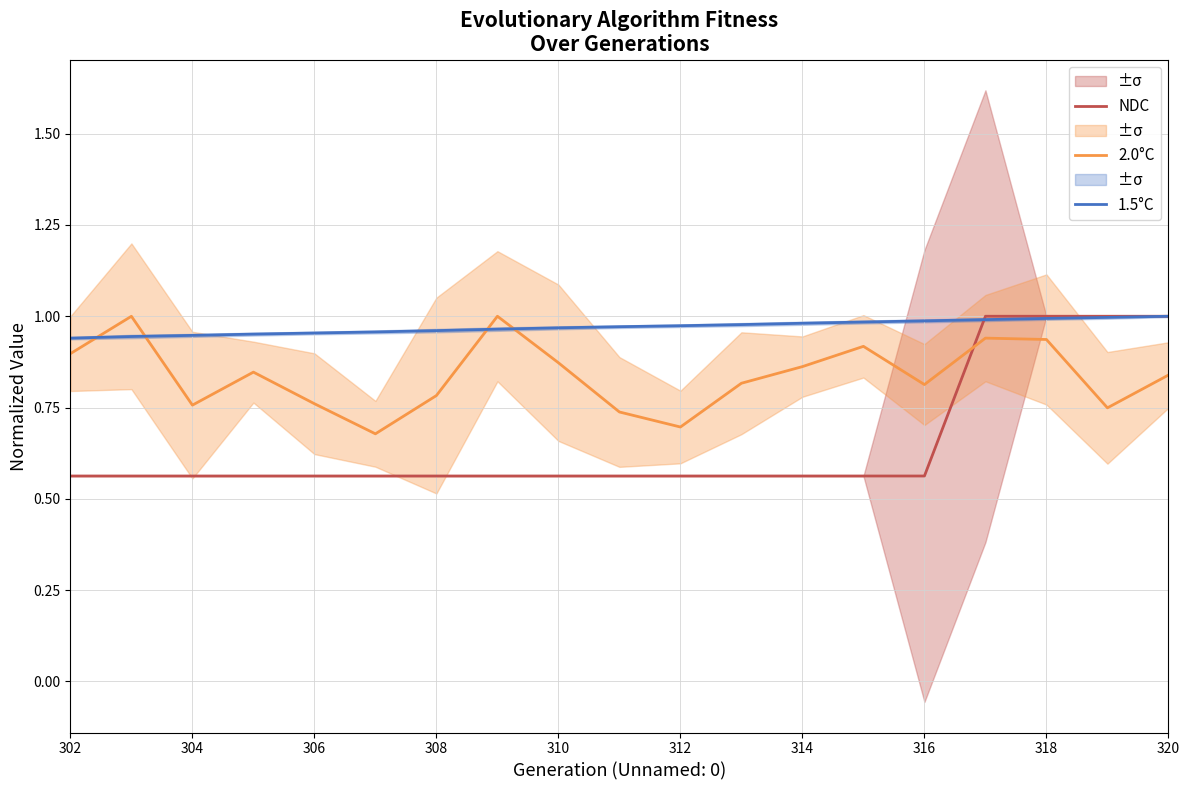

What is the difference between the maximum and minimum values in the NDC series?

0.4